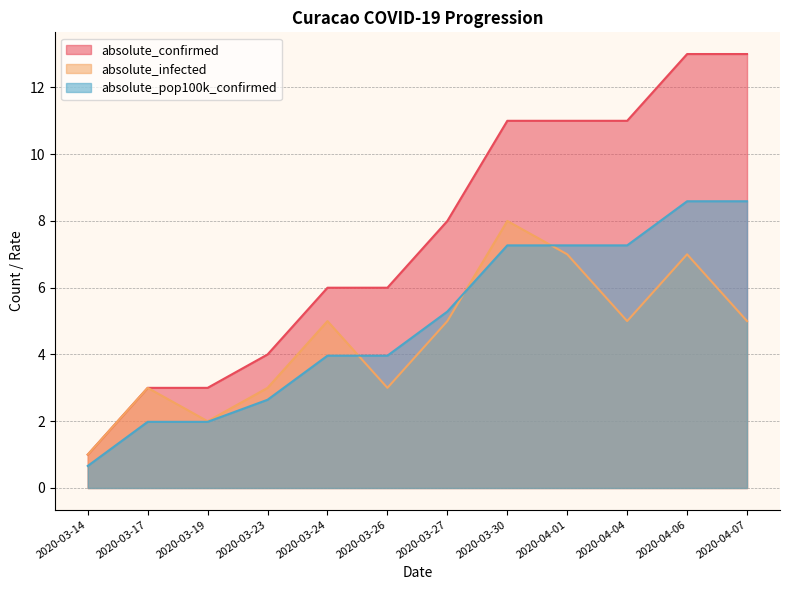

What are all the series names shown in the legend?

absolute_confirmed, absolute_infected, absolute_pop100k_confirmed